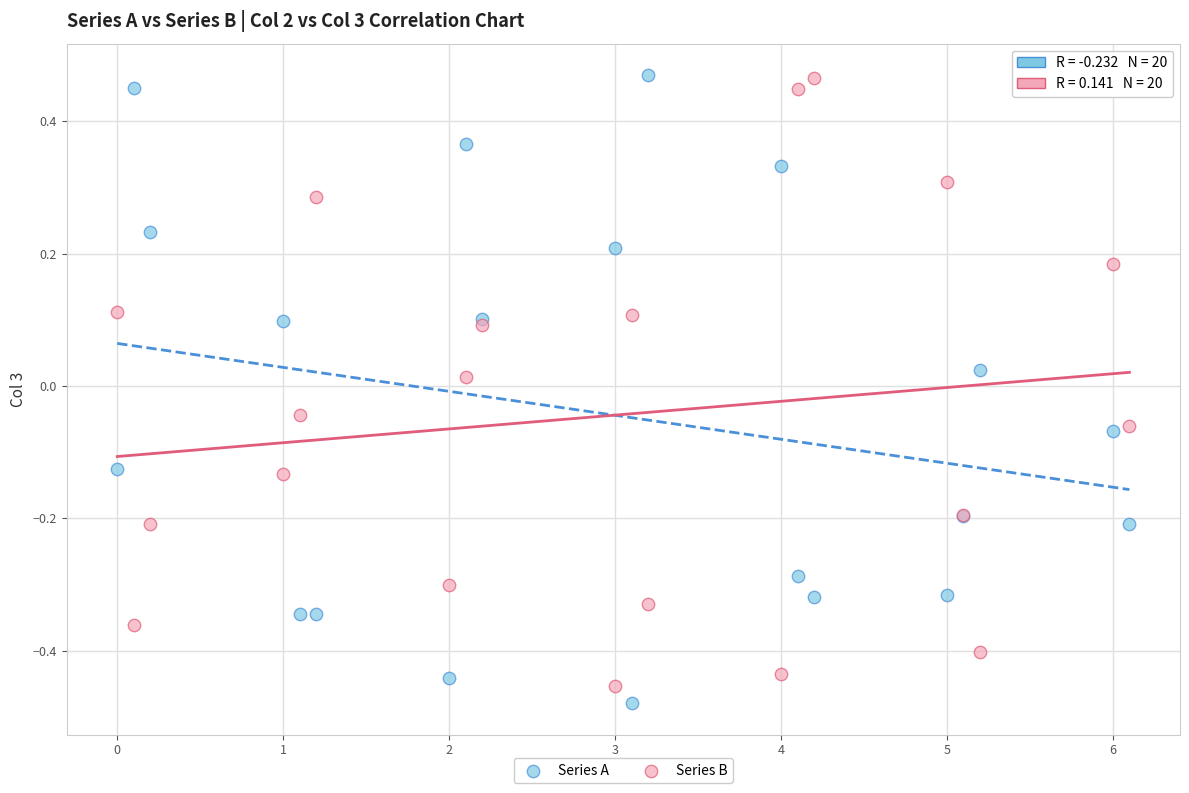

What are all the series names shown in the legend?

Series A, Series B